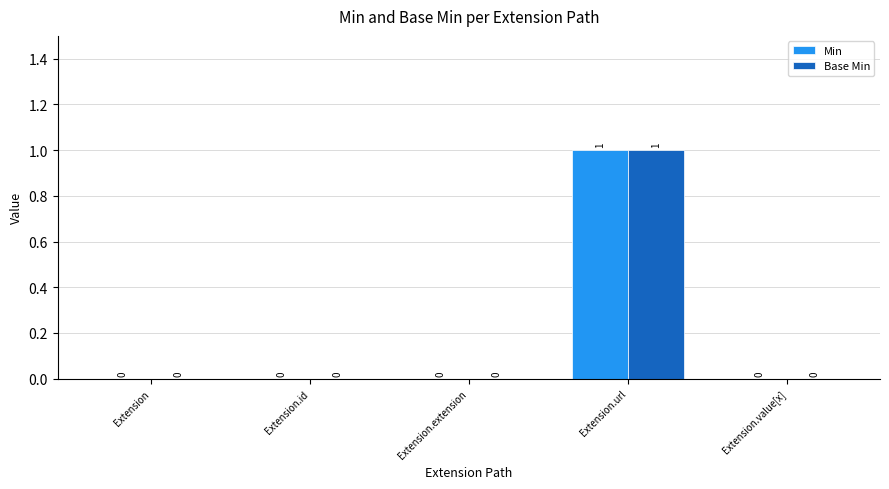

Reading left to right, extract all data points from this chart.

Min: Extension=0	Extension.id=0	Extension.extension=0	Extension.url=1	Extension.value[x]=0
Base Min: Extension=0	Extension.id=0	Extension.extension=0	Extension.url=1	Extension.value[x]=0